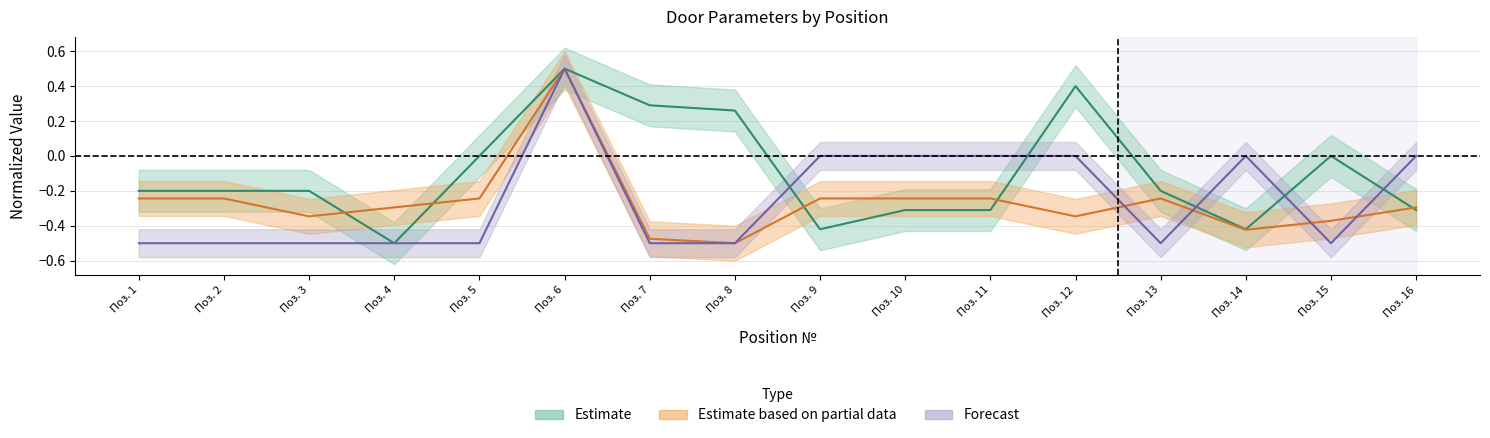

What is the minimum value shown in the chart?

-0.5